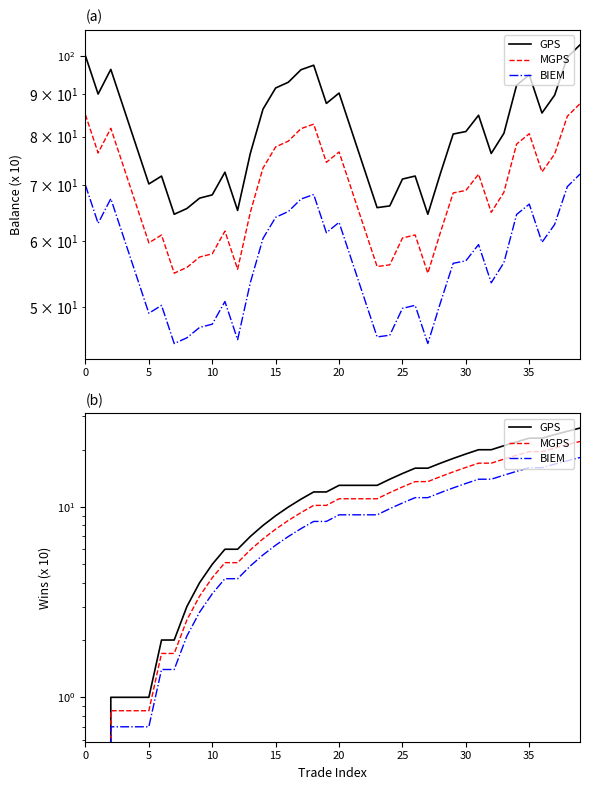

Does the chart display data point markers on the line(s)?

No